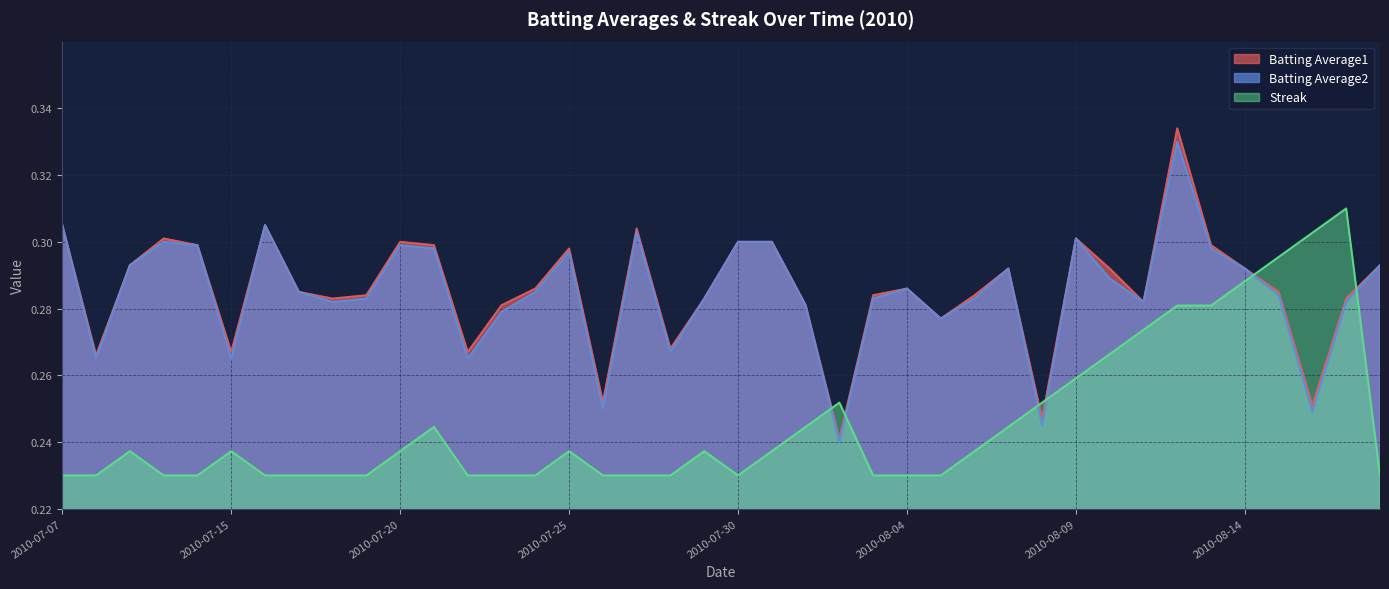

What position from the right is 2010-08-07?

12